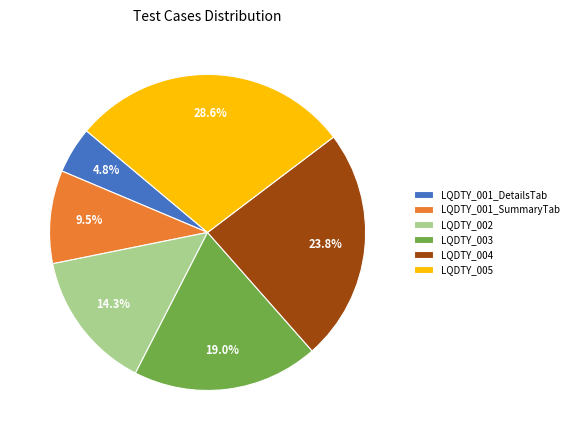

To the nearest percent, what portion does LQDTY_001_DetailsTab represent?

5%